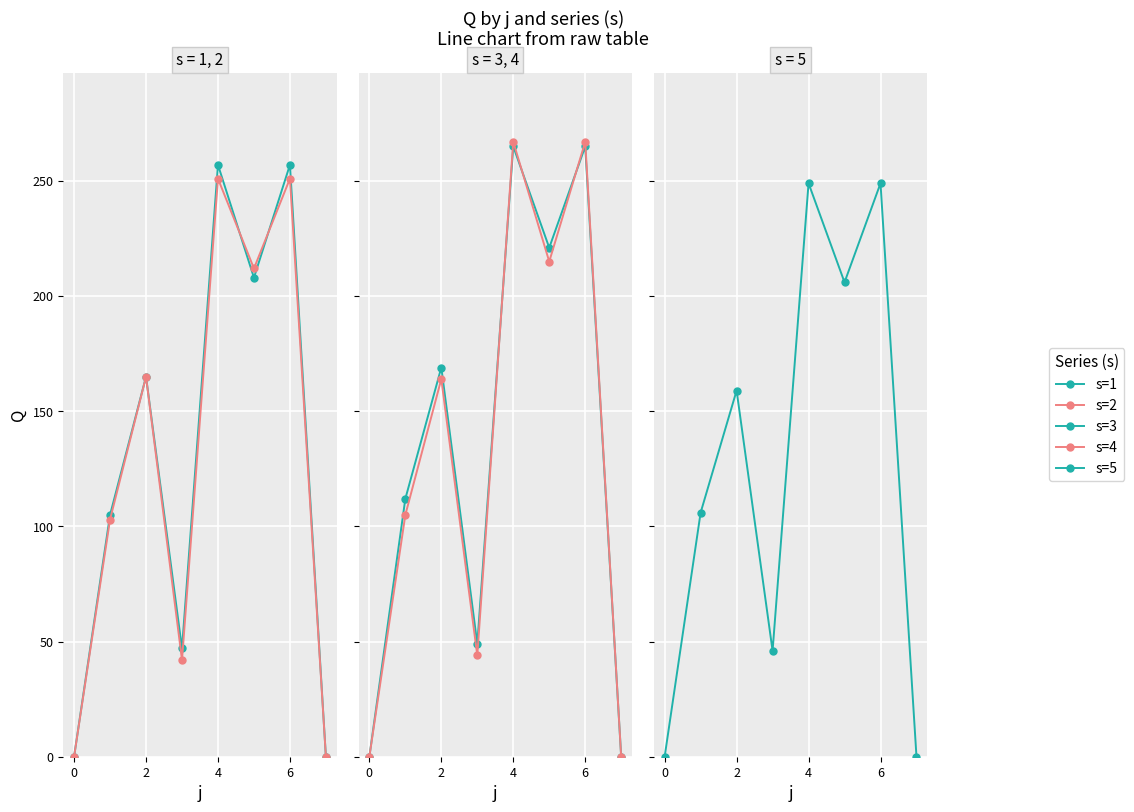

The value of s1 at 2 is 111. True or false?

False